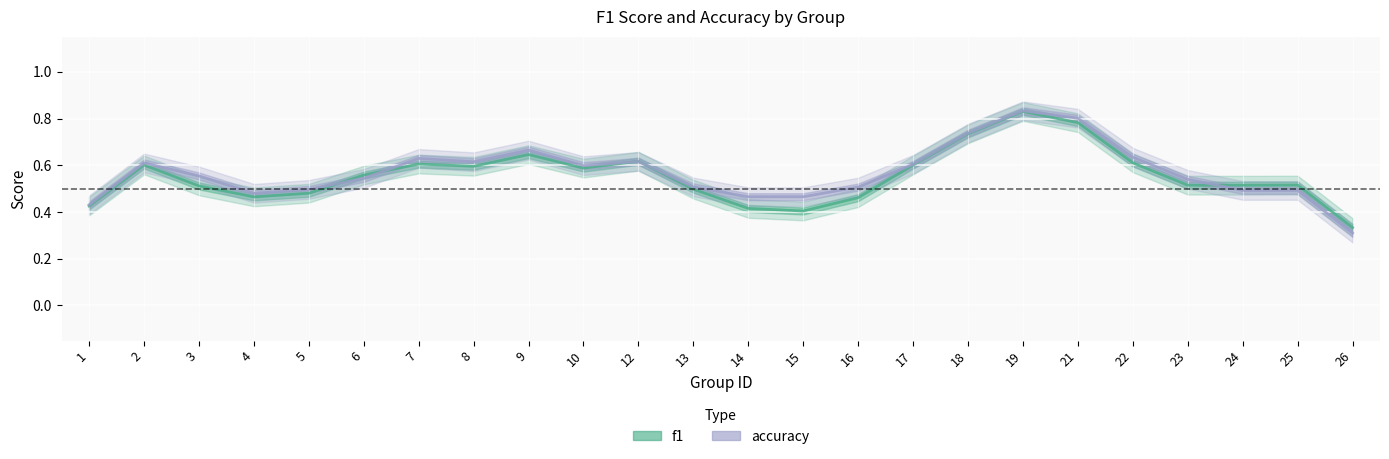

How many lines are shown in the chart?

2